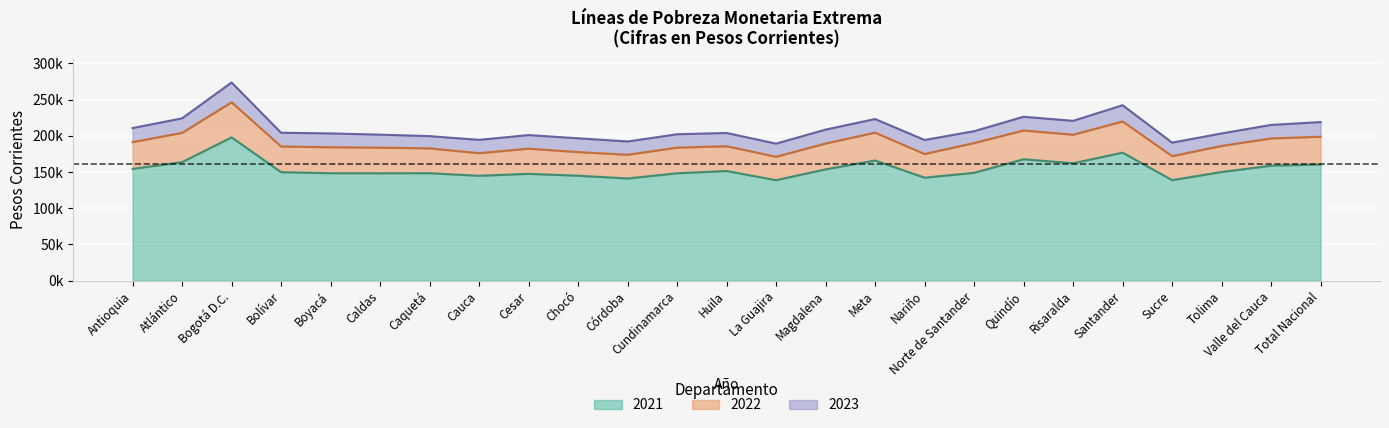

What is the sum of the 2022 values at Atlántico and Cesar?

386166